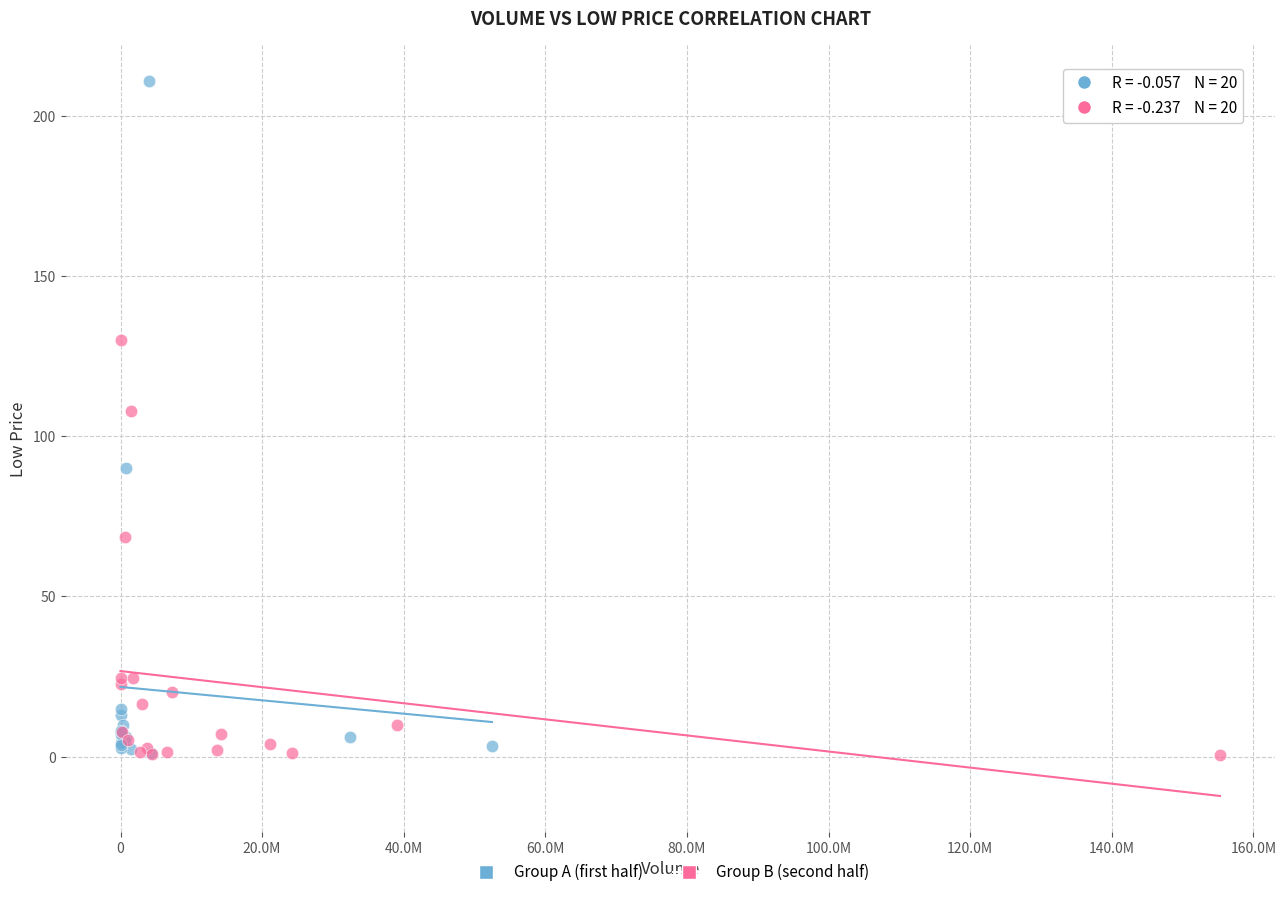

Which series has the widest spread of Y values?

Group A (first half)